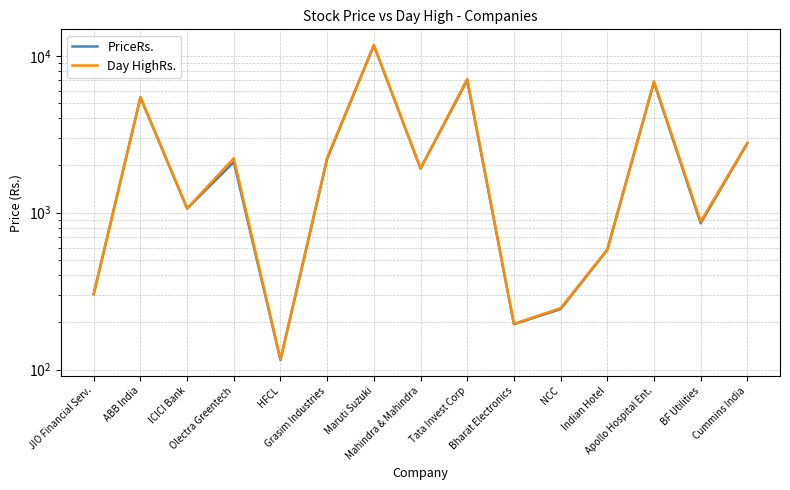

What is the average value of the PriceRs. series?

2877.1